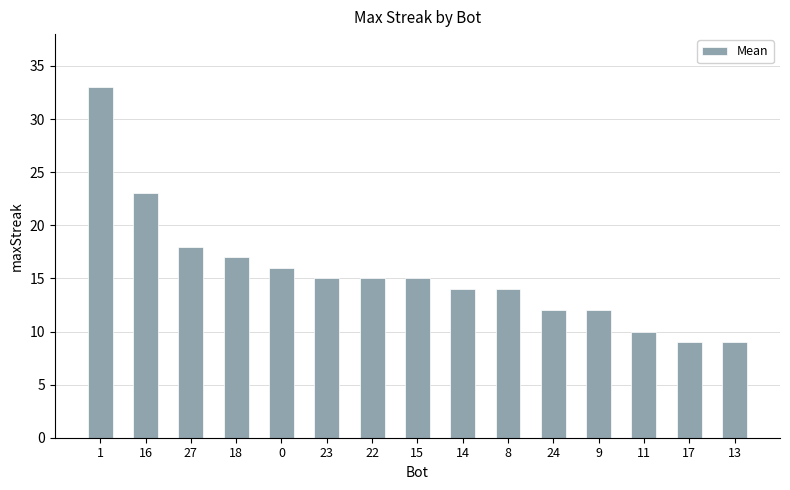

What is the smallest value displayed?

9